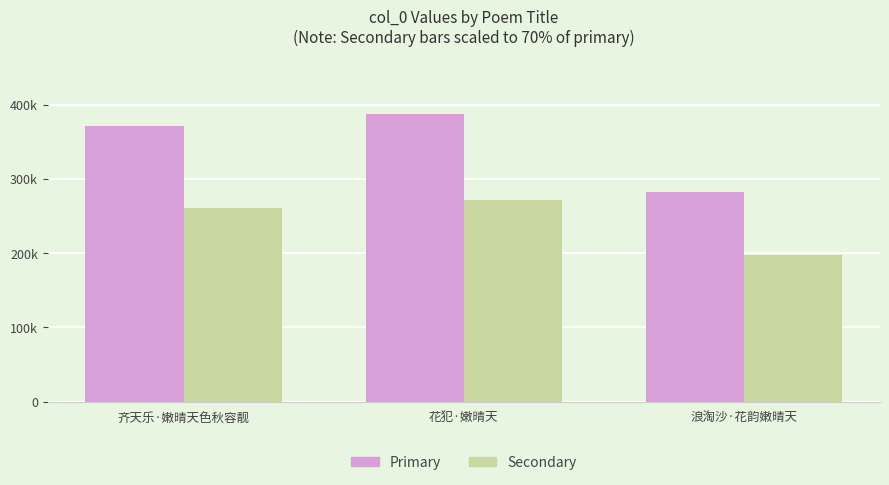

Are the bars grouped side by side (vs. stacked)?

Yes